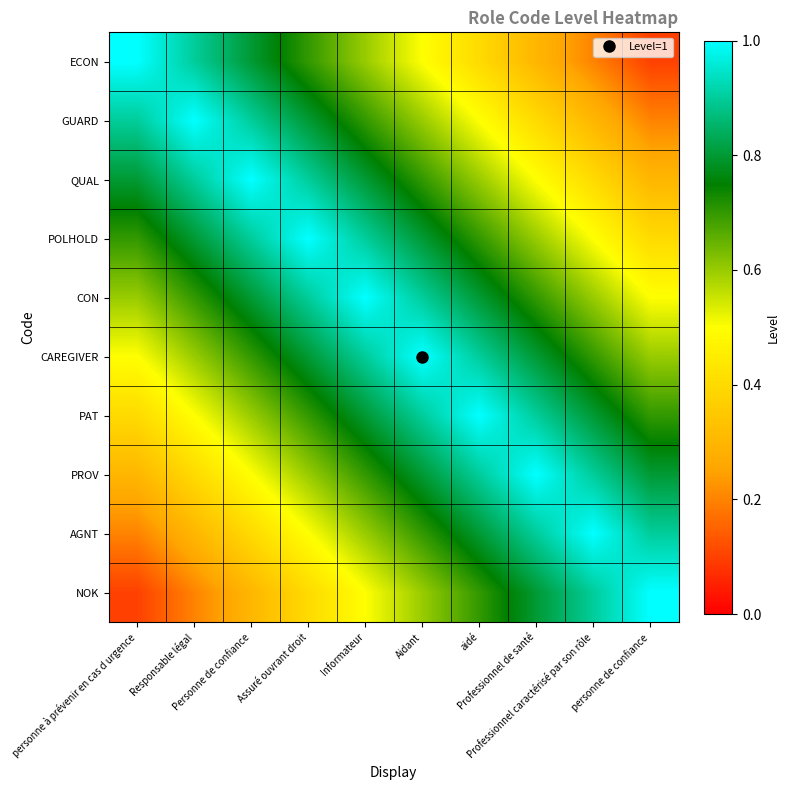

Reading left to right, transcribe all the data shown in this chart.

ECON: personne à prévenir en cas d urgence=1.0	Responsable légal=0.9	Personne de confiance=0.8	Assuré ouvrant droit=0.7	Informateur=0.6	Aidant=0.5	aidé=0.4	Professionnel de santé=0.3	Professionnel caractérisé par son rôle=0.2	personne de confiance=0.1
GUARD: personne à prévenir en cas d urgence=0.9	Responsable légal=1.0	Personne de confiance=0.9	Assuré ouvrant droit=0.8	Informateur=0.7	Aidant=0.6	aidé=0.5	Professionnel de santé=0.4	Professionnel caractérisé par son rôle=0.3	personne de confiance=0.2
QUAL: personne à prévenir en cas d urgence=0.8	Responsable légal=0.9	Personne de confiance=1.0	Assuré ouvrant droit=0.9	Informateur=0.8	Aidant=0.7	aidé=0.6	Professionnel de santé=0.5	Professionnel caractérisé par son rôle=0.4	personne de confiance=0.3
POLHOLD: personne à prévenir en cas d urgence=0.7	Responsable légal=0.8	Personne de confiance=0.9	Assuré ouvrant droit=1.0	Informateur=0.9	Aidant=0.8	aidé=0.7	Professionnel de santé=0.6	Professionnel caractérisé par son rôle=0.5	personne de confiance=0.4
CON: personne à prévenir en cas d urgence=0.6	Responsable légal=0.7	Personne de confiance=0.8	Assuré ouvrant droit=0.9	Informateur=1.0	Aidant=0.9	aidé=0.8	Professionnel de santé=0.7	Professionnel caractérisé par son rôle=0.6	personne de confiance=0.5
CAREGIVER: personne à prévenir en cas d urgence=0.5	Responsable légal=0.6	Personne de confiance=0.7	Assuré ouvrant droit=0.8	Informateur=0.9	Aidant=1.0	aidé=0.9	Professionnel de santé=0.8	Professionnel caractérisé par son rôle=0.7	personne de confiance=0.6
PAT: personne à prévenir en cas d urgence=0.4	Responsable légal=0.5	Personne de confiance=0.6	Assuré ouvrant droit=0.7	Informateur=0.8	Aidant=0.9	aidé=1.0	Professionnel de santé=0.9	Professionnel caractérisé par son rôle=0.8	personne de confiance=0.7
PROV: personne à prévenir en cas d urgence=0.3	Responsable légal=0.4	Personne de confiance=0.5	Assuré ouvrant droit=0.6	Informateur=0.7	Aidant=0.8	aidé=0.9	Professionnel de santé=1.0	Professionnel caractérisé par son rôle=0.9	personne de confiance=0.8
AGNT: personne à prévenir en cas d urgence=0.2	Responsable légal=0.3	Personne de confiance=0.4	Assuré ouvrant droit=0.5	Informateur=0.6	Aidant=0.7	aidé=0.8	Professionnel de santé=0.9	Professionnel caractérisé par son rôle=1.0	personne de confiance=0.9
NOK: personne à prévenir en cas d urgence=0.1	Responsable légal=0.2	Personne de confiance=0.3	Assuré ouvrant droit=0.4	Informateur=0.5	Aidant=0.6	aidé=0.7	Professionnel de santé=0.8	Professionnel caractérisé par son rôle=0.9	personne de confiance=1.0